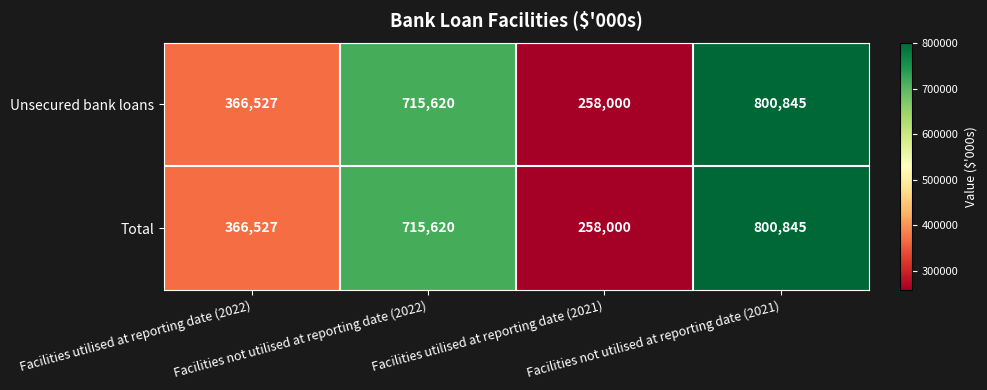

Count the Total values in the range 366527 to 800845.

3